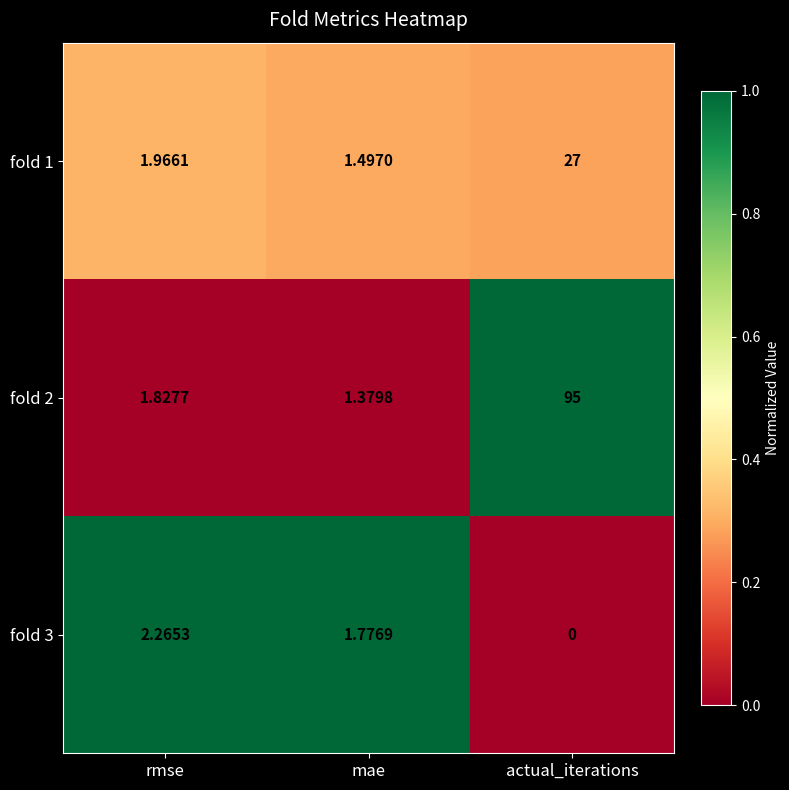

Is the value of fold 2 at actual_iterations greater than the value of fold 1 at mae?

Yes